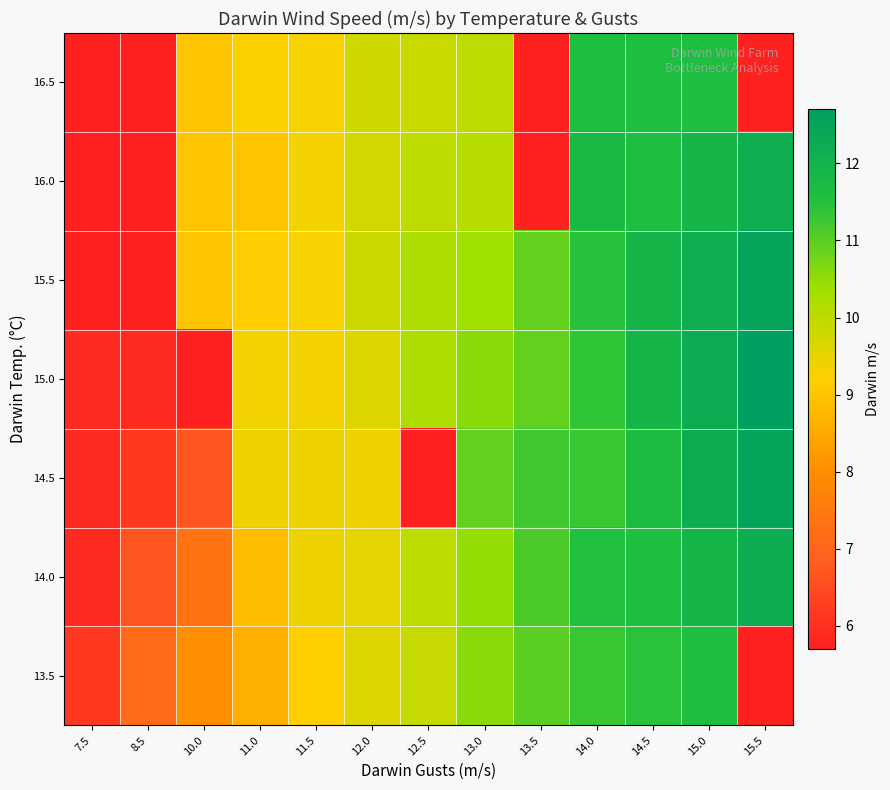

How many categories are shown in the chart?

13